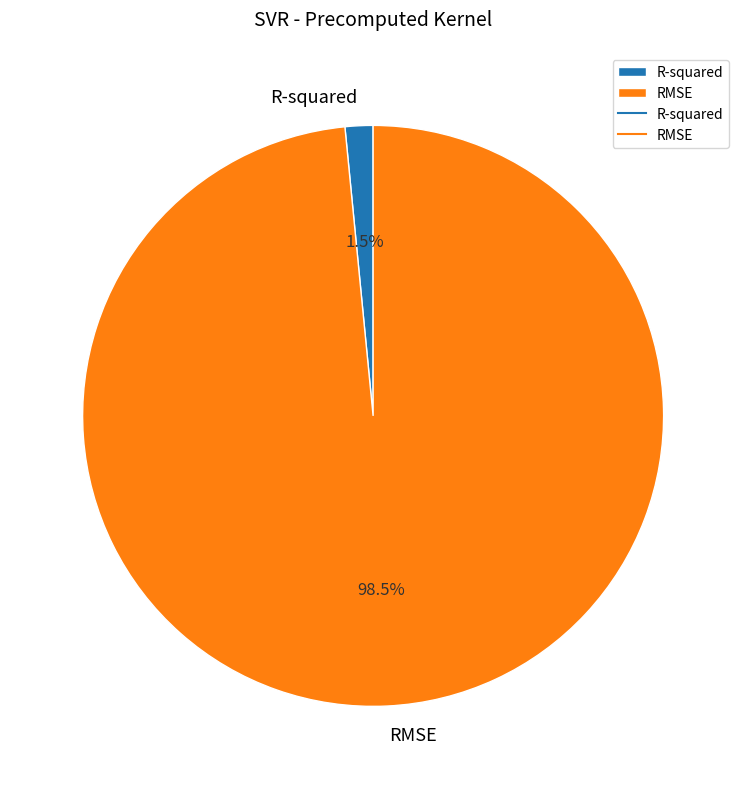

Is there a majority slice in this chart?

Yes